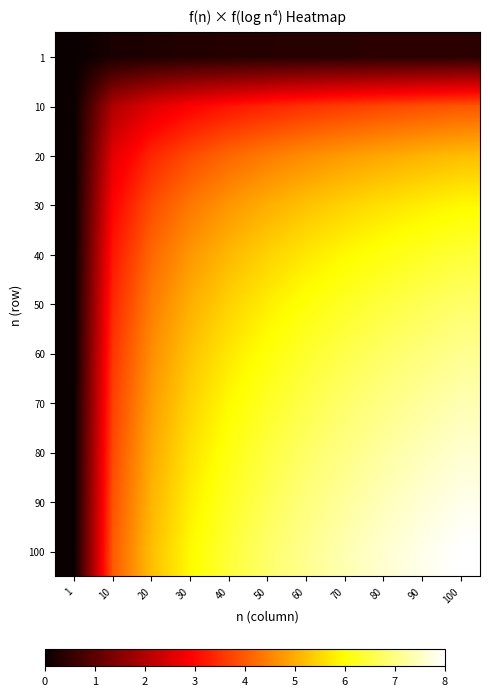

Reading left to right, extract all data points from this chart.

1: 1=0.0	10=0.2	20=0.3	30=0.3	40=0.3	50=0.3	60=0.4	70=0.4	80=0.4	90=0.4	100=0.4
10: 1=0.0	10=2.0	20=2.6	30=2.9	40=3.2	50=3.4	60=3.5	70=3.6	80=3.8	90=3.9	100=3.9
20: 1=0.0	10=2.6	20=3.4	30=3.8	40=4.1	50=4.4	60=4.6	70=4.8	80=4.9	90=5.1	100=5.2
30: 1=0.0	10=2.9	20=3.8	30=4.4	40=4.7	50=5.0	60=5.2	70=5.4	80=5.6	90=5.8	100=5.9
40: 1=0.0	10=3.2	20=4.2	30=4.7	40=5.1	50=5.4	60=5.7	70=5.9	80=6.1	90=6.3	100=6.4
50: 1=0.0	10=3.4	20=4.4	30=5.0	40=5.4	50=5.8	60=6.0	70=6.3	80=6.5	90=6.6	100=6.8
60: 1=0.0	10=3.6	20=4.6	30=5.2	40=5.7	50=6.0	60=6.3	70=6.6	80=6.8	90=6.9	100=7.1
70: 1=0.0	10=3.7	20=4.8	30=5.4	40=5.9	50=6.3	60=6.6	70=6.8	80=7.0	90=7.2	100=7.4
80: 1=0.0	10=3.8	20=5.0	30=5.6	40=6.1	50=6.5	60=6.8	70=7.0	80=7.2	90=7.4	100=7.6
90: 1=0.0	10=3.9	20=5.1	30=5.8	40=6.3	50=6.6	60=6.9	70=7.2	80=7.4	90=7.6	100=7.8
100: 1=0.0	10=4.0	20=5.2	30=5.9	40=6.4	50=6.8	60=7.1	70=7.4	80=7.6	90=7.8	100=8.0